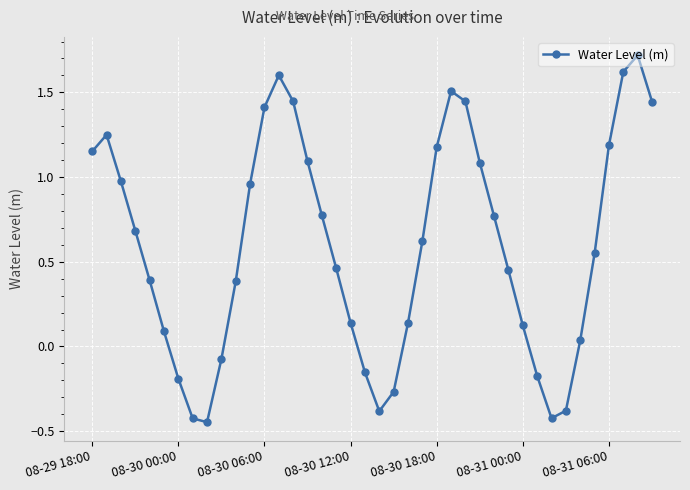

How many interior local peaks (higher than both neighbors) does the data have?

4